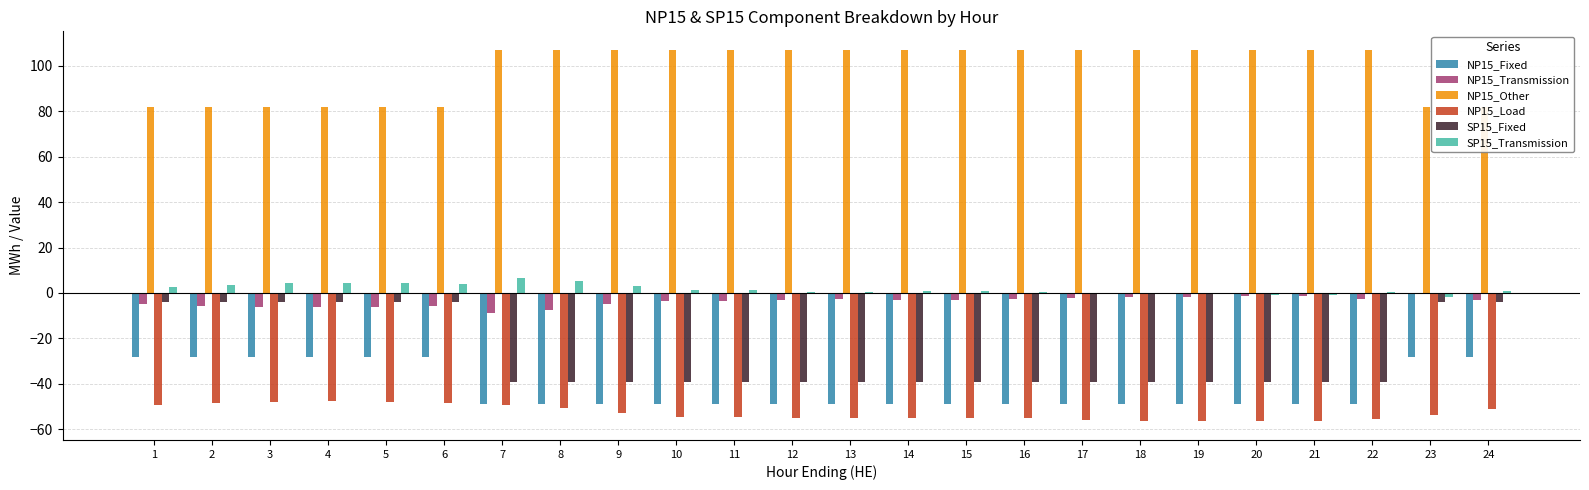

At which label does SP15_Fixed reach its minimum?

7